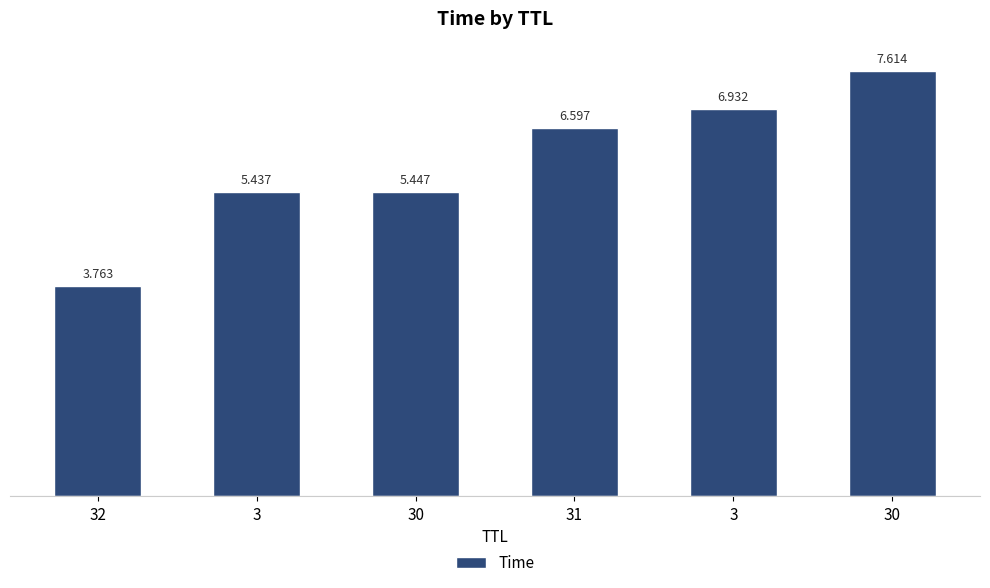

Which has a higher value, 30 or 3?

30